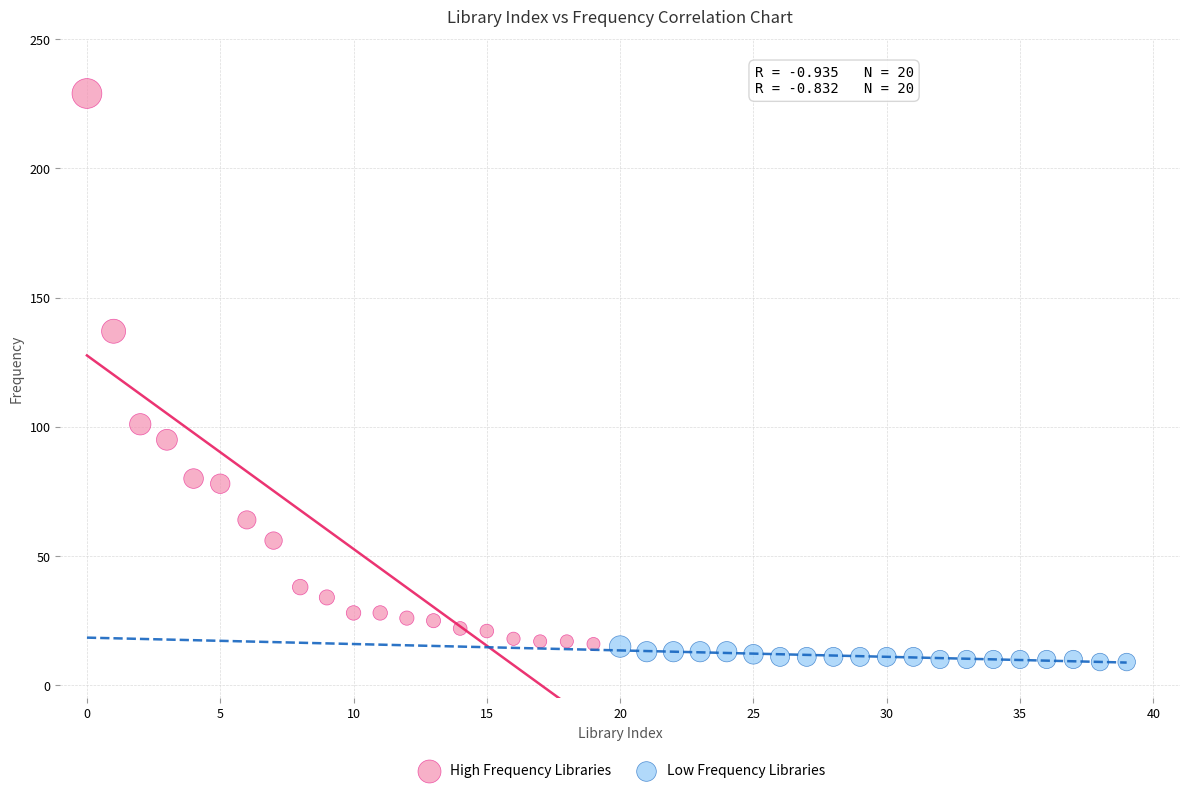

Which series contains the highest Y value?

High Frequency Libraries